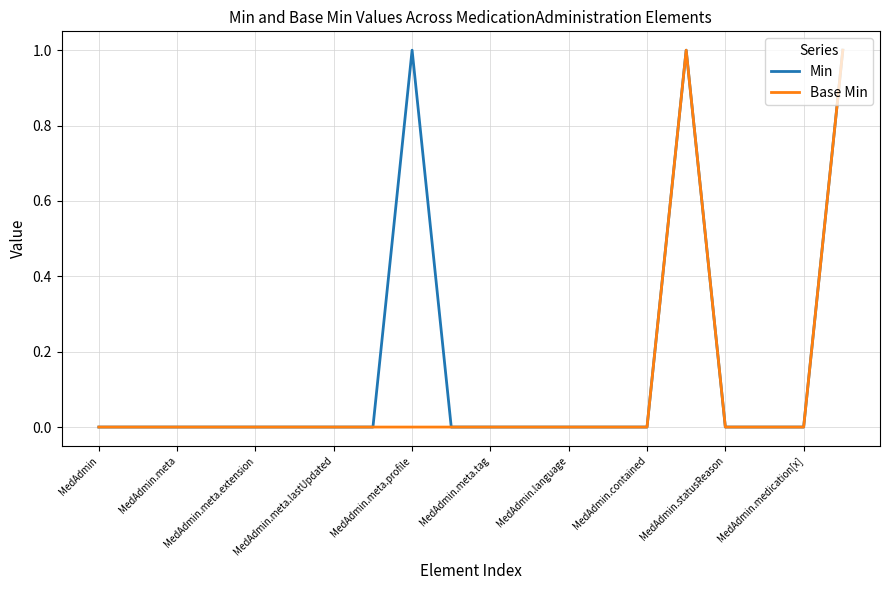

Rank the series by their average value, from highest to lowest.

Min, Base Min